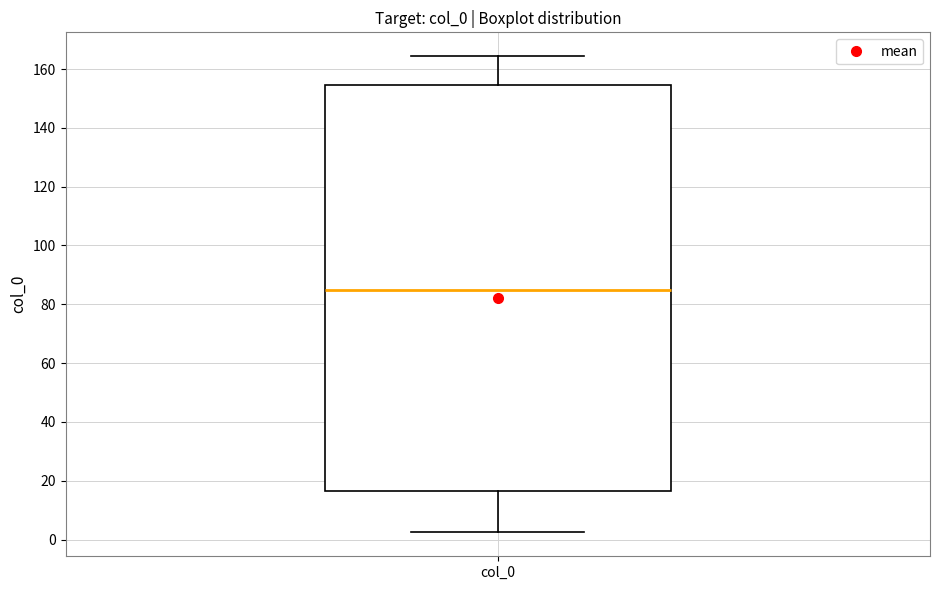

Transcribe this box plot: give where the median line is, the range the box spans, and where the two whiskers end, as read against the y-axis. The values are not printed on the chart, so give them approximately, as read against the axis.

median 86, box 16 to 154, whiskers 2 to 164